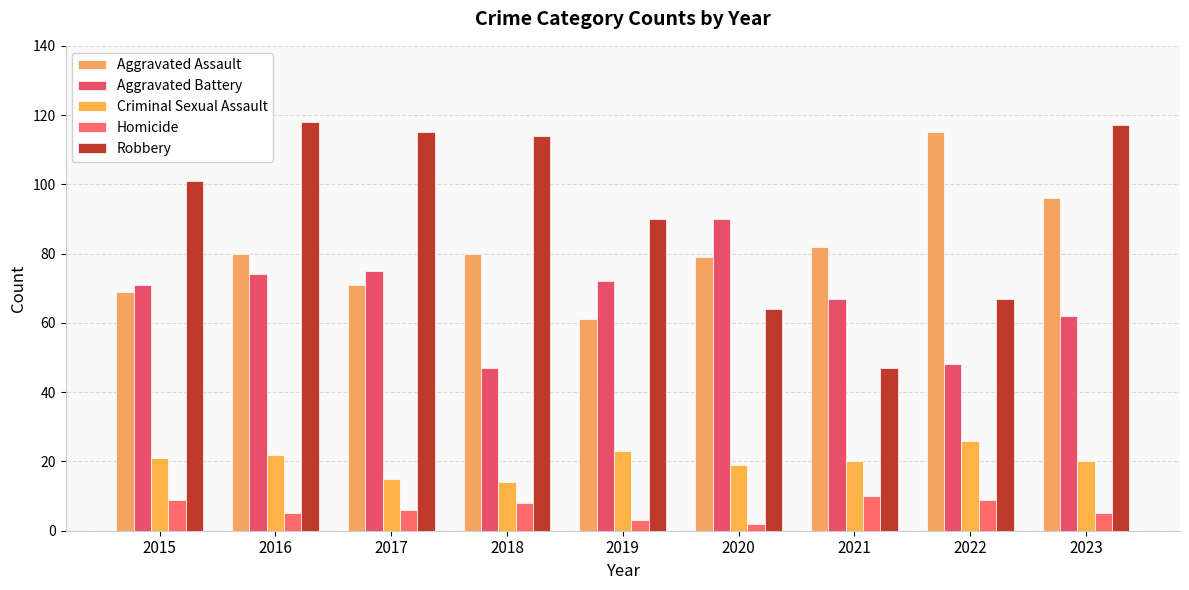

What is the total value across all series at 2020?

254